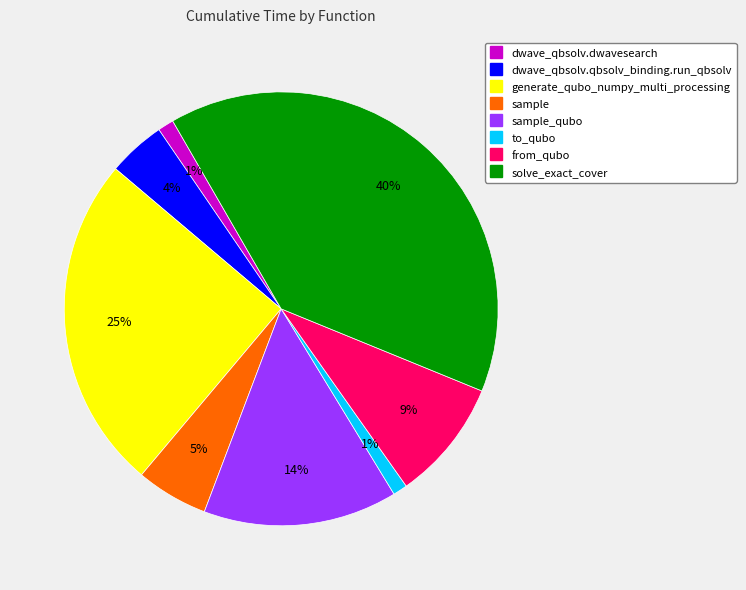

Does any single category account for the majority?

No